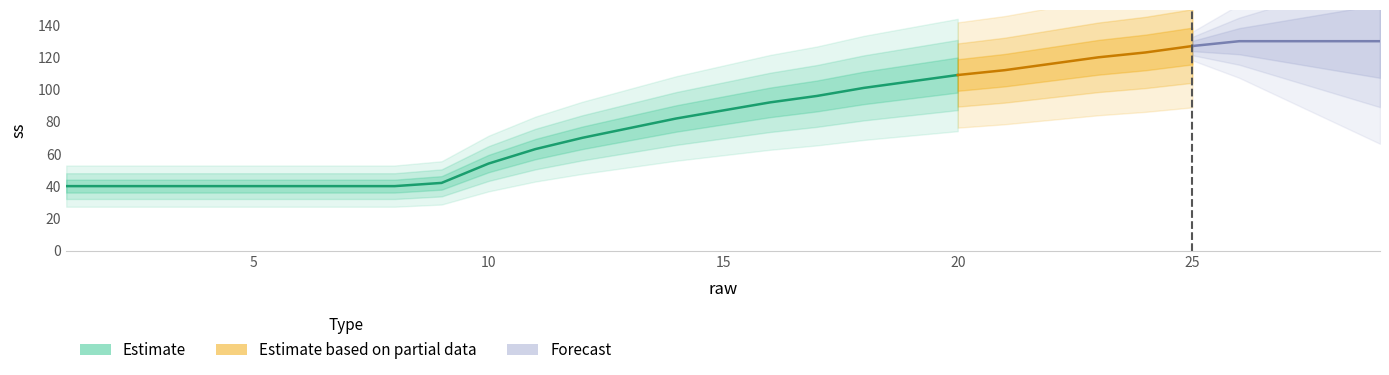

Rank the categories by value from lowest to highest.

1, 2, 3, 4, 5, 6, 7, 8, 9, 10, 11, 12, 13, 14, 15, 16, 17, 18, 19, 20, 21, 22, 23, 24, 25, 26, 27, 28, 29